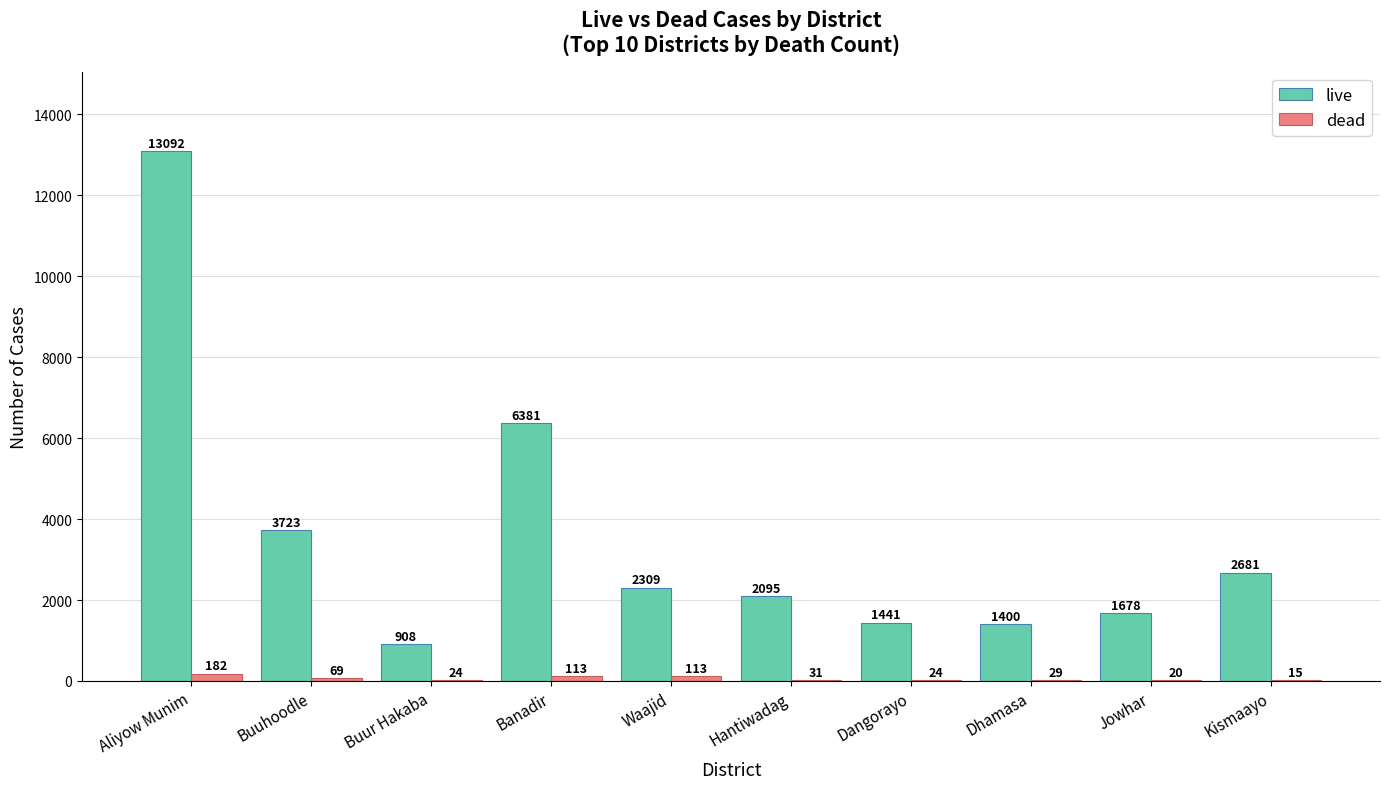

Which series changed the most between Buur Hakaba and Kismaayo?

live